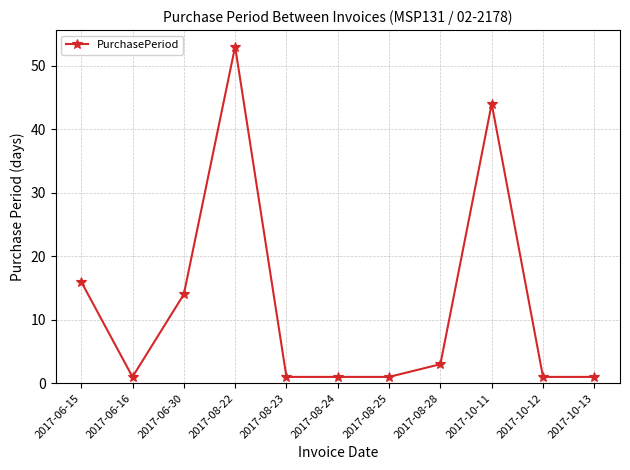

Reading right to left, extract all data points from this chart.

1	1	44	3	1	1	1	53	14	1	16